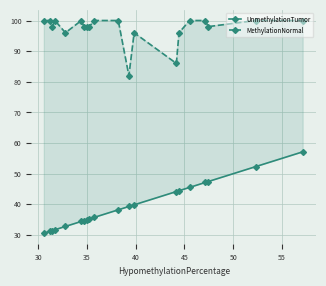

Which series has the largest total across all categories?

MethylationNormal